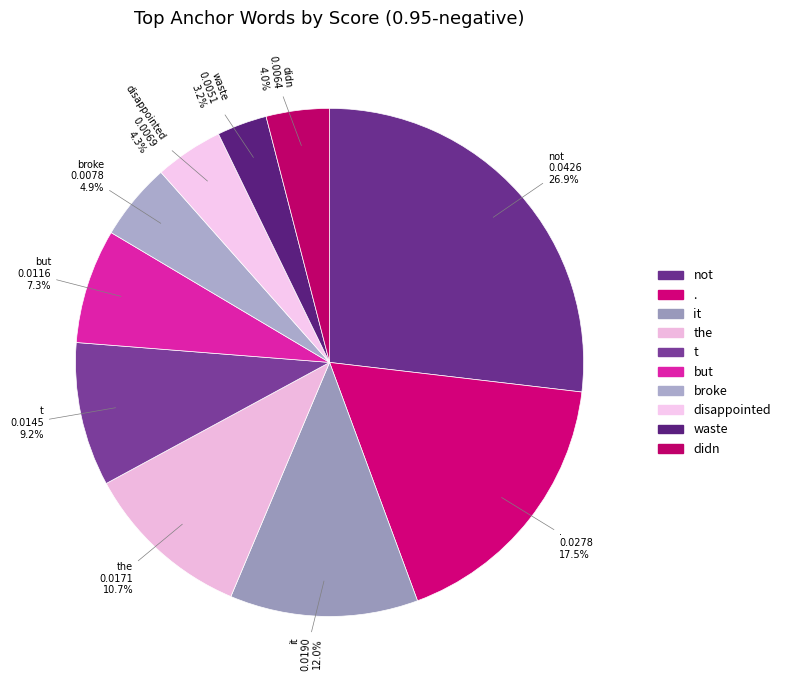

Is there any slice that represents more than half of the pie?

No